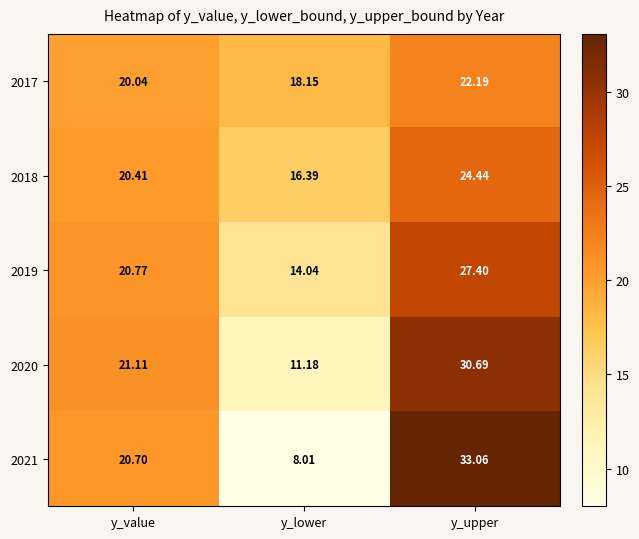

Where does the 2019 series first go above 20?

y_value